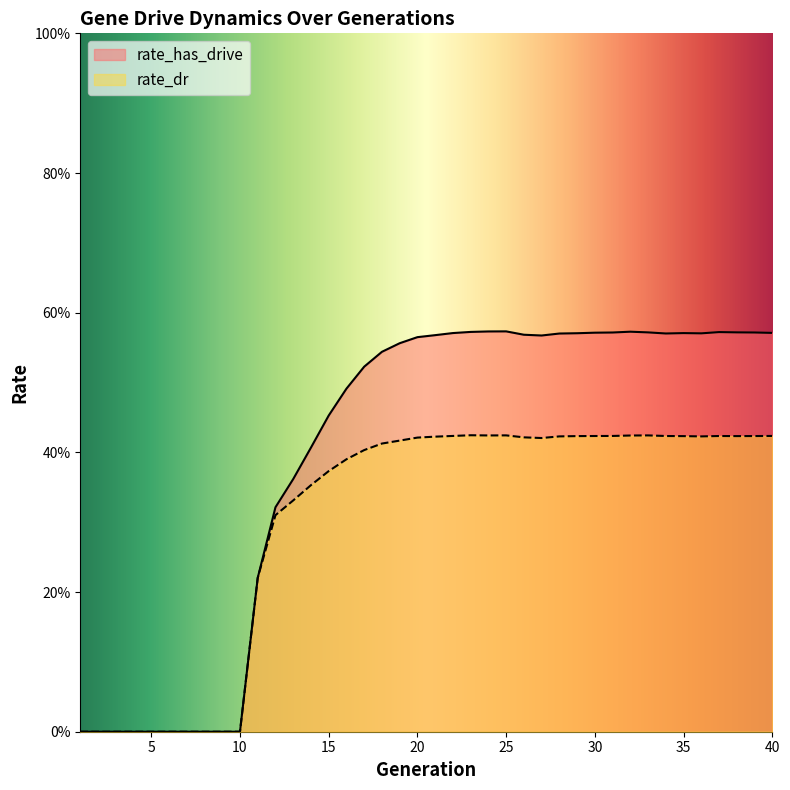

True or false: rate_dr and rate_has_drive cross at least once.

False